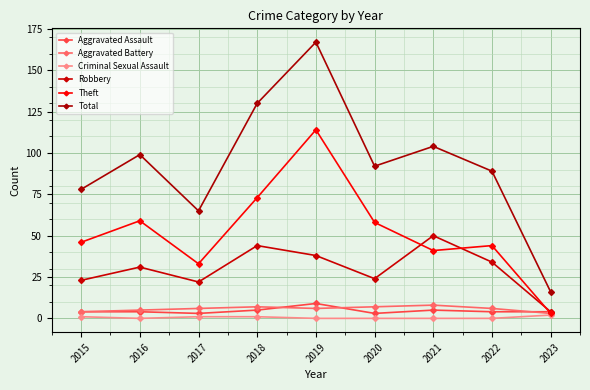

True or false: Theft has a value of 30 at 2019.

False